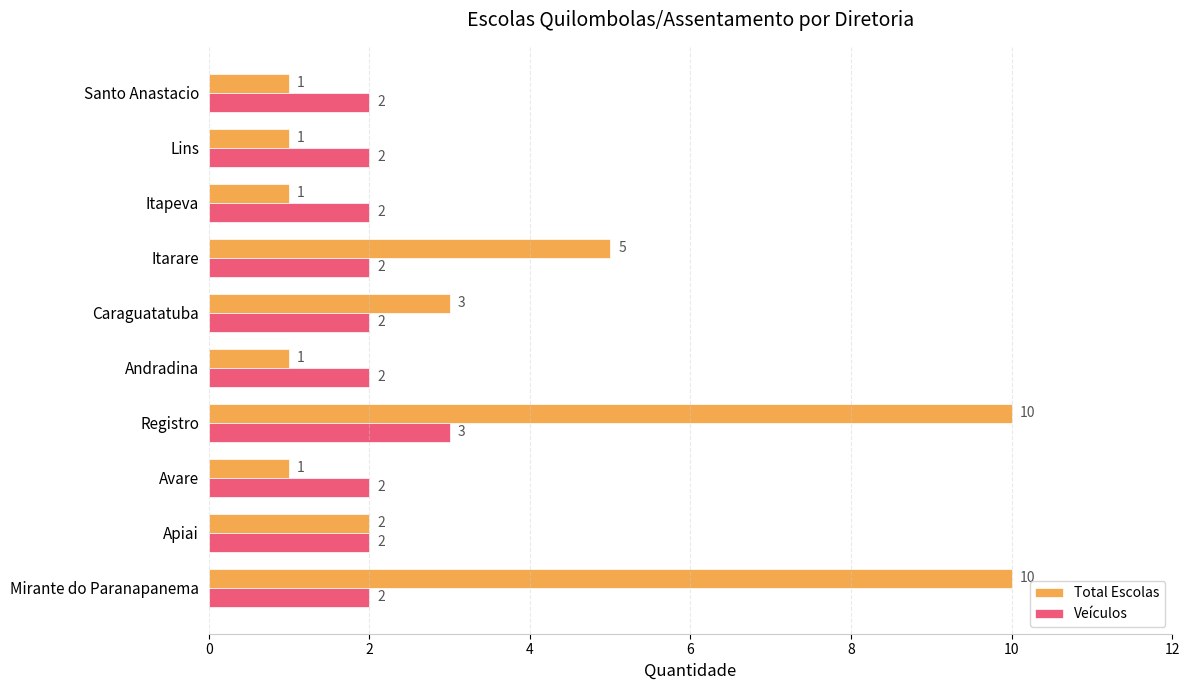

How many data points in Total Escolas are less than 2?

5